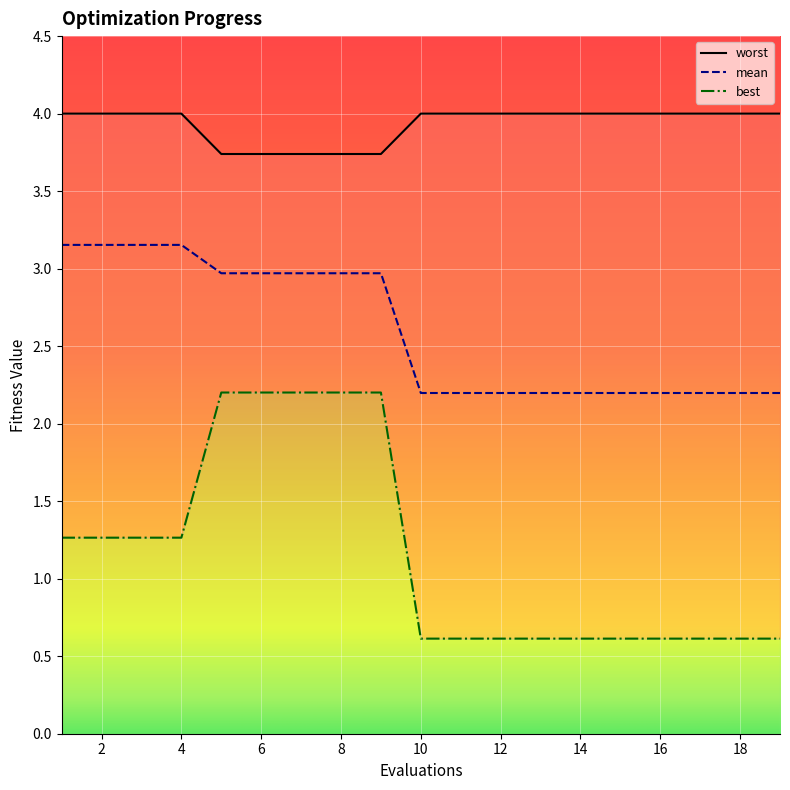

At which label does worst reach its peak?

1